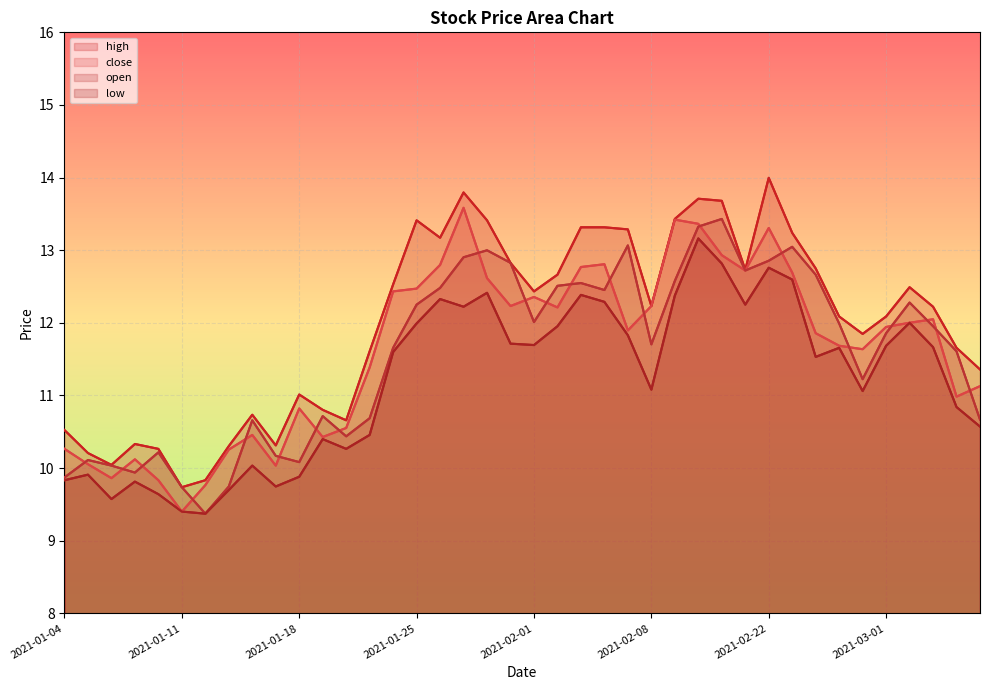

Reading left to right, transcribe all the data shown in this chart.

high: 10.5	10.2	10.0	10.3	10.3	9.7	9.8	10.3	10.7	10.3	11.0	10.8	10.7	11.6	12.5	13.4	13.2	13.8	13.4	12.8	12.4	12.7	13.3	13.3	13.3	12.2	13.4	13.7	13.7	12.7	14.0	13.2	12.7	12.1	11.8	12.1	12.5	12.2	11.7	11.4
close: 10.3	10.1	9.9	10.1	9.8	9.4	9.8	10.3	10.5	10.0	10.8	10.4	10.6	11.4	12.4	12.5	12.8	13.6	12.6	12.2	12.4	12.2	12.8	12.8	11.9	12.2	13.4	13.4	12.9	12.7	13.3	12.7	11.9	11.7	11.6	11.9	12.0	12.0	11.0	11.1
open: 9.9	10.1	10.0	9.9	10.2	9.7	9.4	9.7	10.7	10.2	10.1	10.7	10.4	10.7	11.7	12.3	12.5	12.9	13.0	12.8	12.0	12.5	12.5	12.5	13.1	11.7	12.6	13.3	13.4	12.7	12.9	13.0	12.7	12.0	11.2	11.9	12.3	12.0	11.6	10.7
low: 9.8	9.9	9.6	9.8	9.6	9.4	9.4	9.7	10.0	9.7	9.9	10.4	10.3	10.5	11.6	12.0	12.3	12.2	12.4	11.7	11.7	12.0	12.4	12.3	11.8	11.1	12.4	13.2	12.8	12.3	12.8	12.6	11.5	11.7	11.1	11.7	12.0	11.7	10.8	10.6